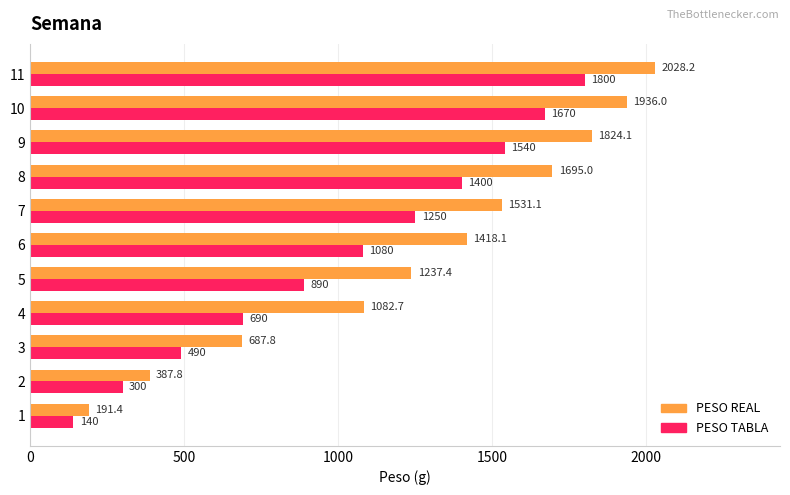

What are all the series names shown in the legend?

PESO REAL, PESO TABLA